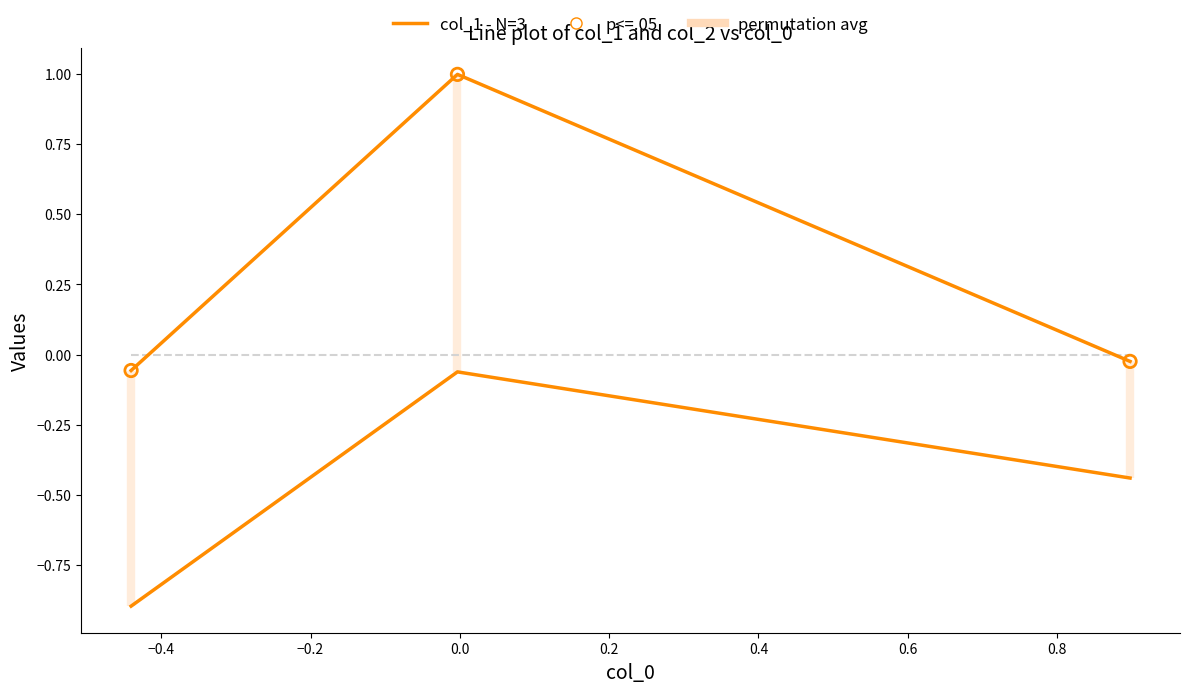

Which series has the largest total across all categories?

col_1 - N=3